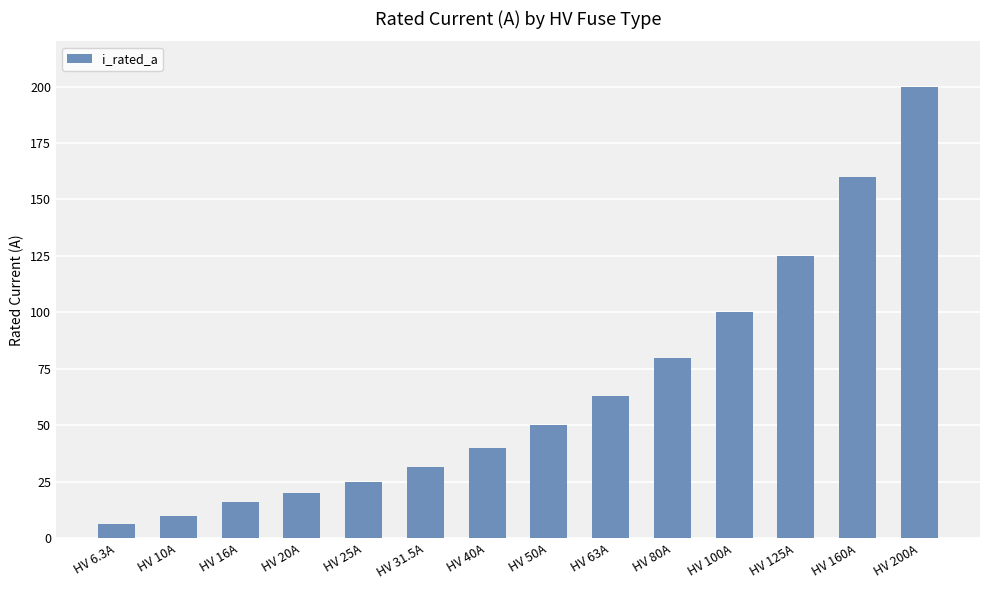

Reading left to right, list all the values displayed in this chart.

HV 6.3A=6.3	HV 10A=10.0	HV 16A=16.0	HV 20A=20.0	HV 25A=25.0	HV 31.5A=31.5	HV 40A=40.0	HV 50A=50.0	HV 63A=63.0	HV 80A=80.0	HV 100A=100.0	HV 125A=125.0	HV 160A=160.0	HV 200A=200.0